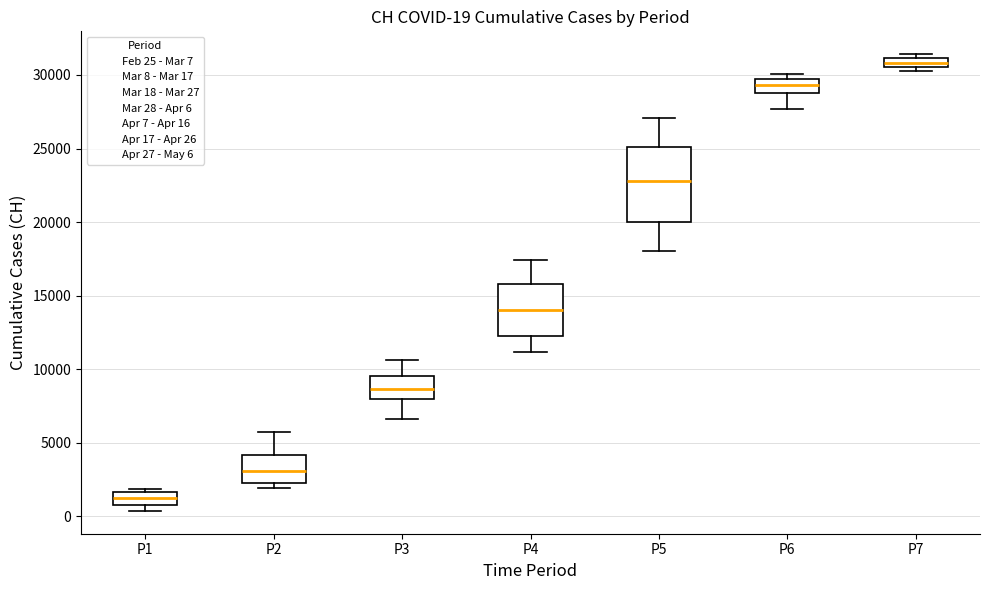

Which box's median line is the highest?

P7